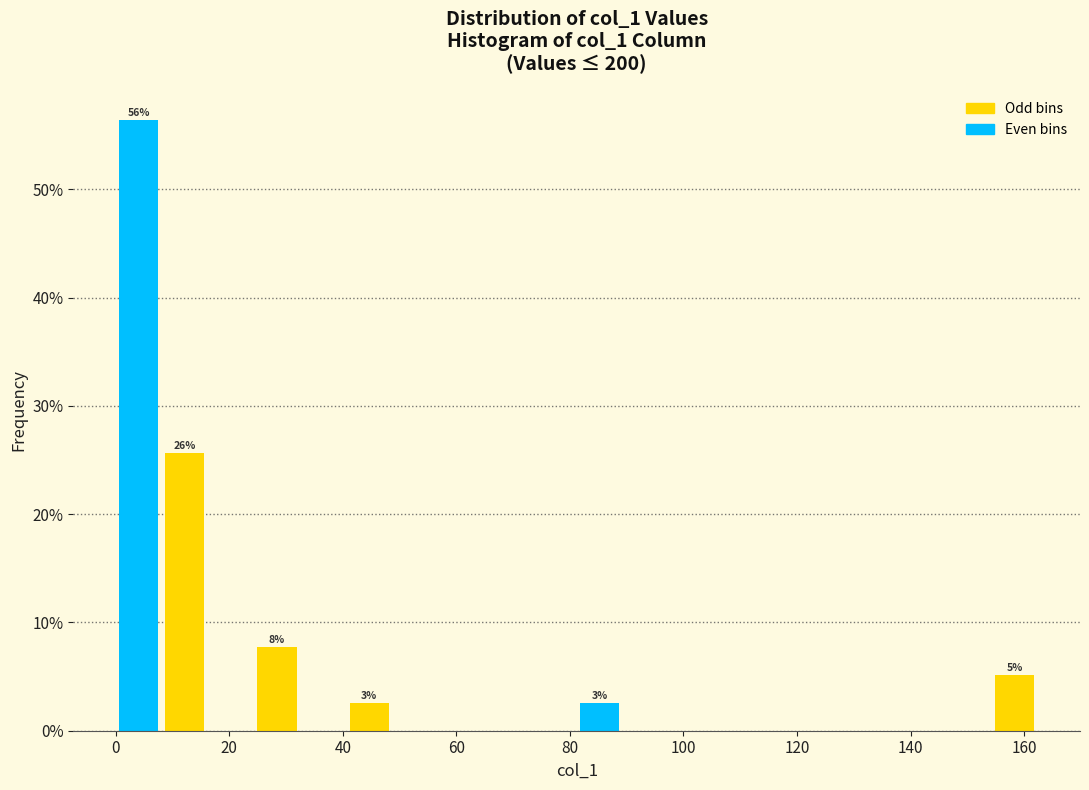

Which range on the x-axis has the tallest bar?

0 to 8